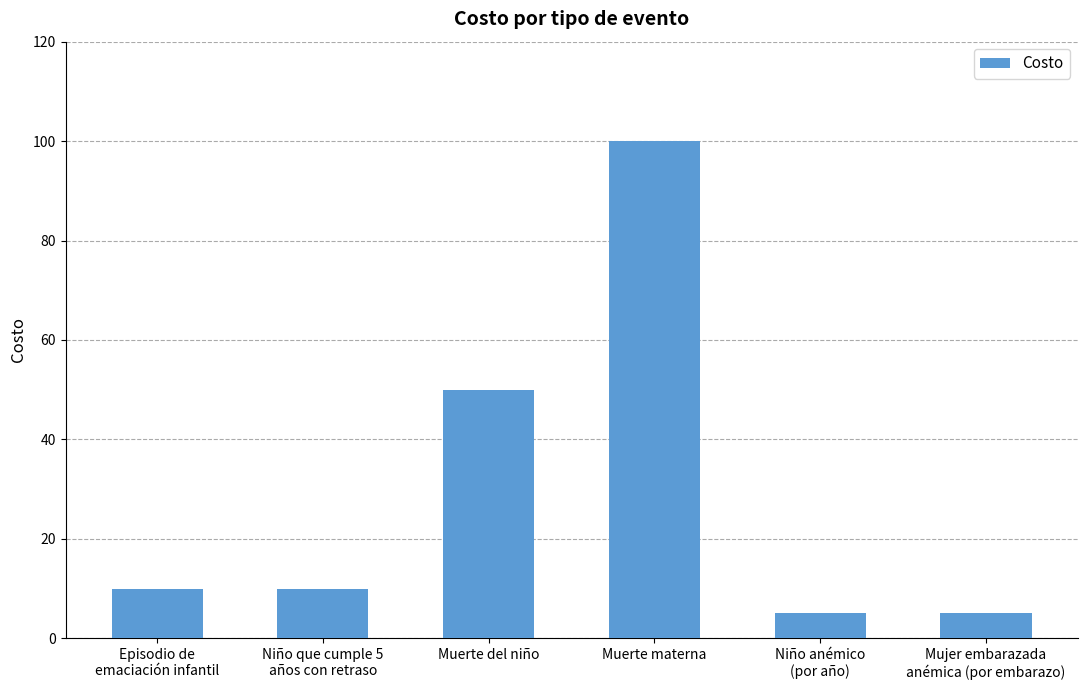

Reading left to right, extract all data points from this chart.

Episodio de
emaciación infantil=10	Niño que cumple 5
años con retraso=10	Muerte del niño=50	Muerte materna=100	Niño anémico
(por año)=5	Mujer embarazada
anémica (por embarazo)=5